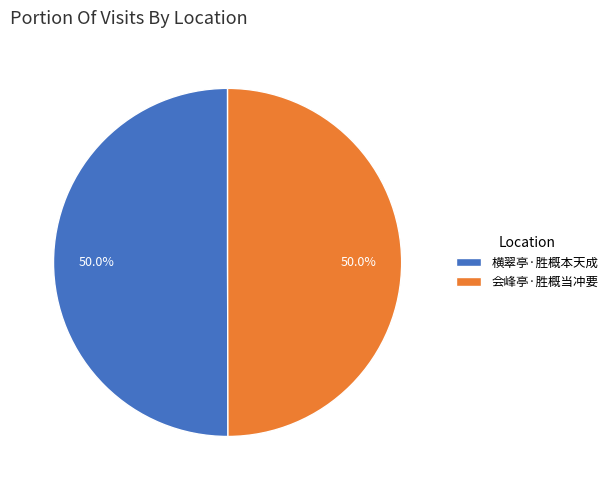

Do 会峰亭·胜概当冲要 and 横翠亭·胜概本天成 together represent more than half of the pie?

Yes